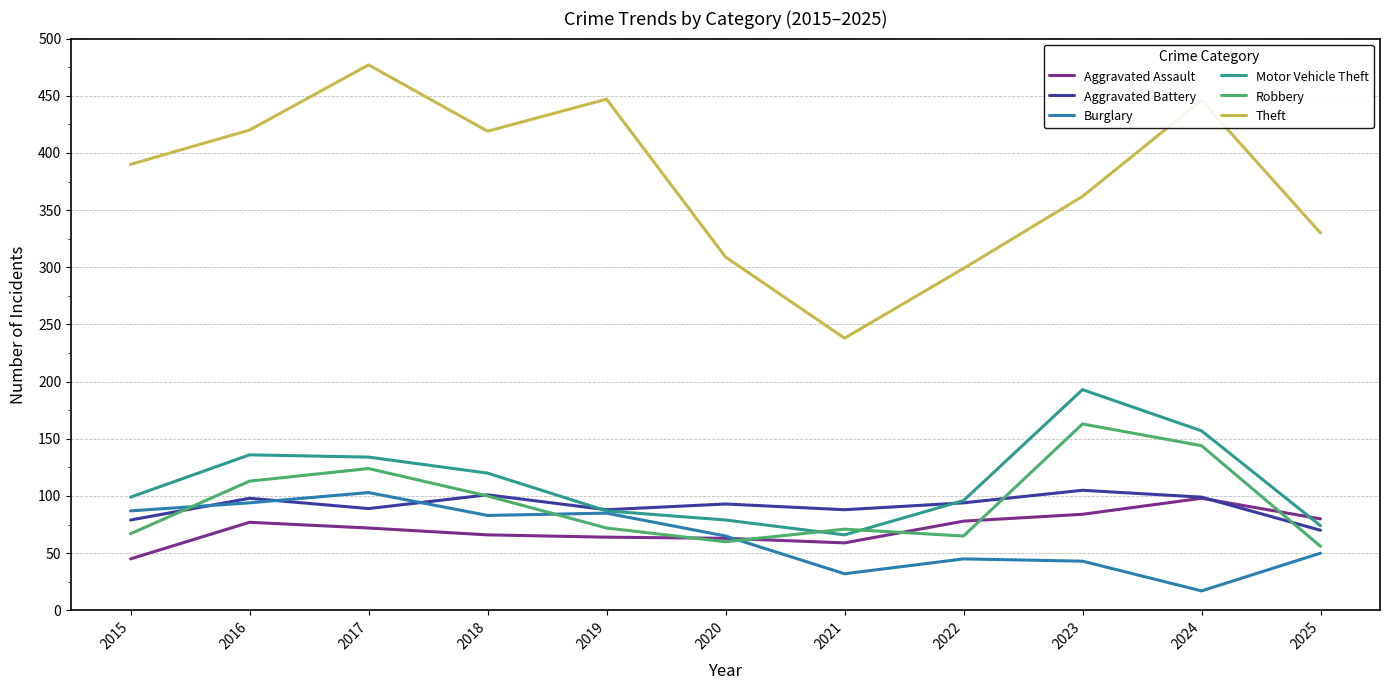

True or false: Robbery has a value of 121 at 2021.

False